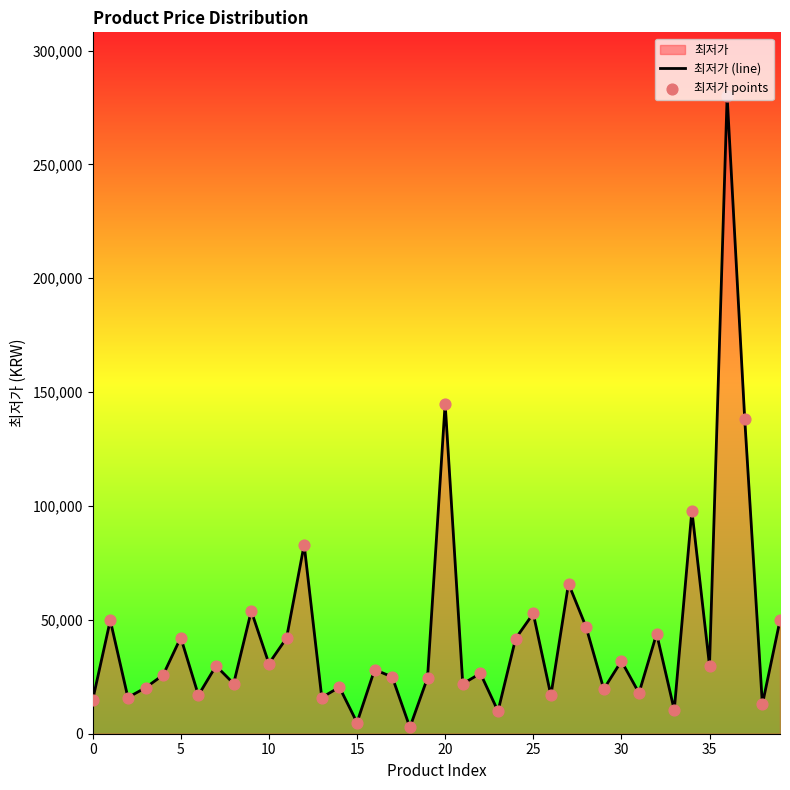

At which category is the sum across all series the highest?

36